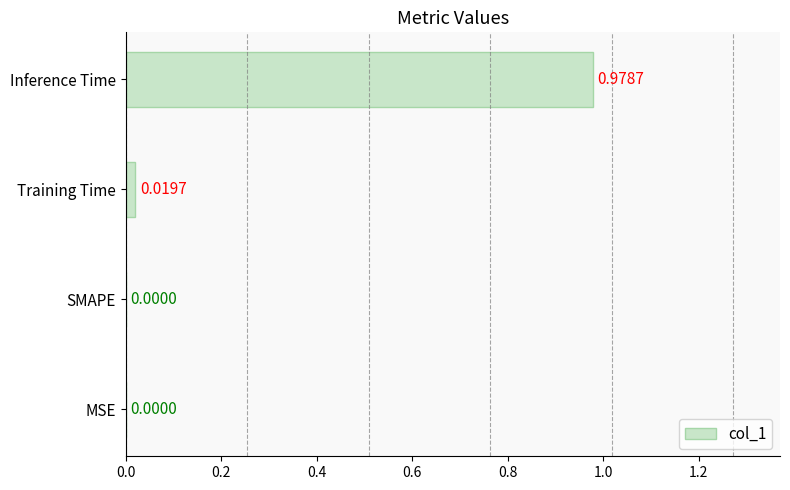

How many values are above zero?

2